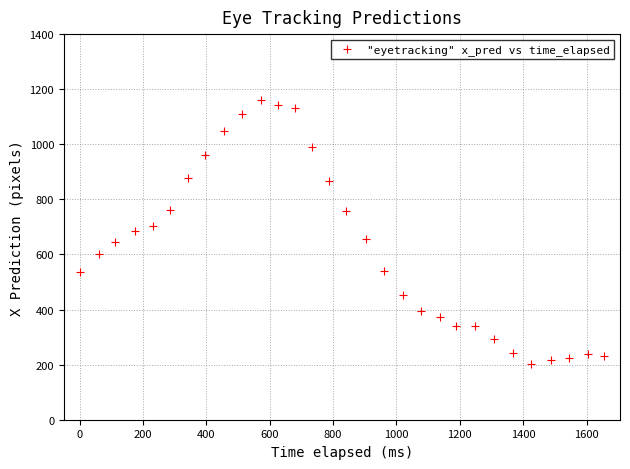

What is the range of X values (max minus min)?

1655.6